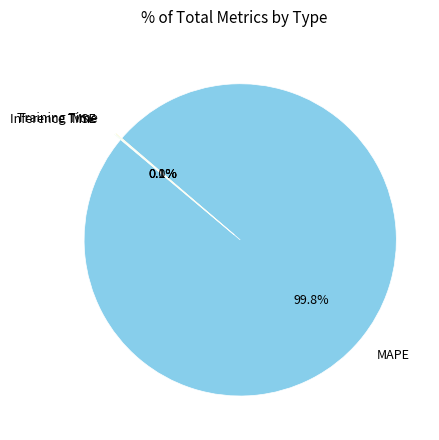

What is the largest slice in the pie chart?

MAPE